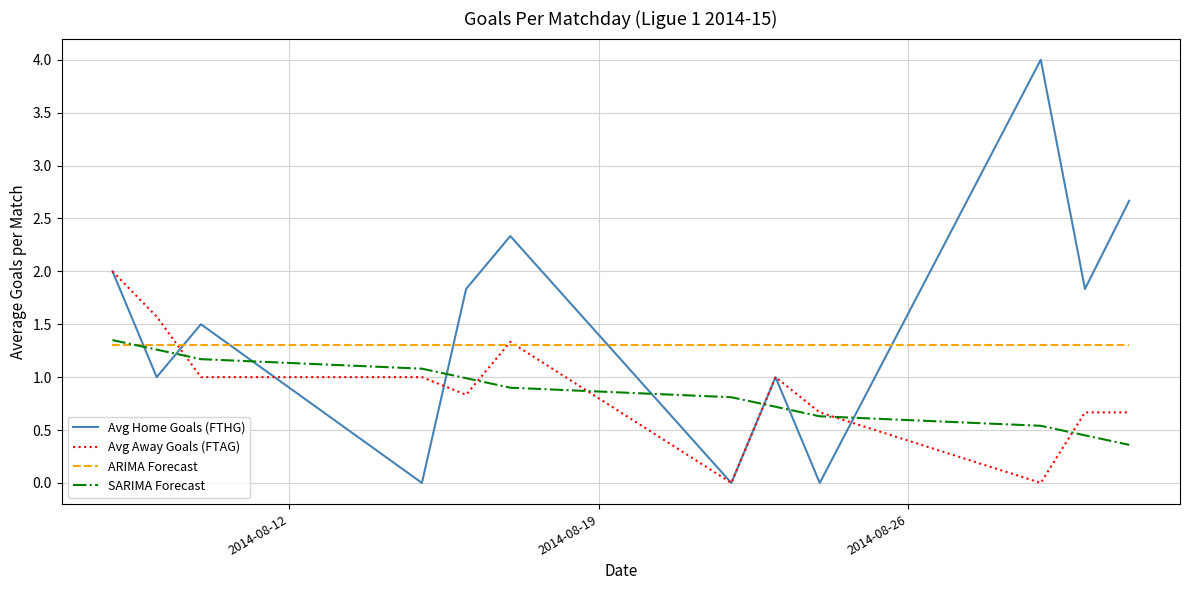

Is this an area chart (filled region under the line)?

No